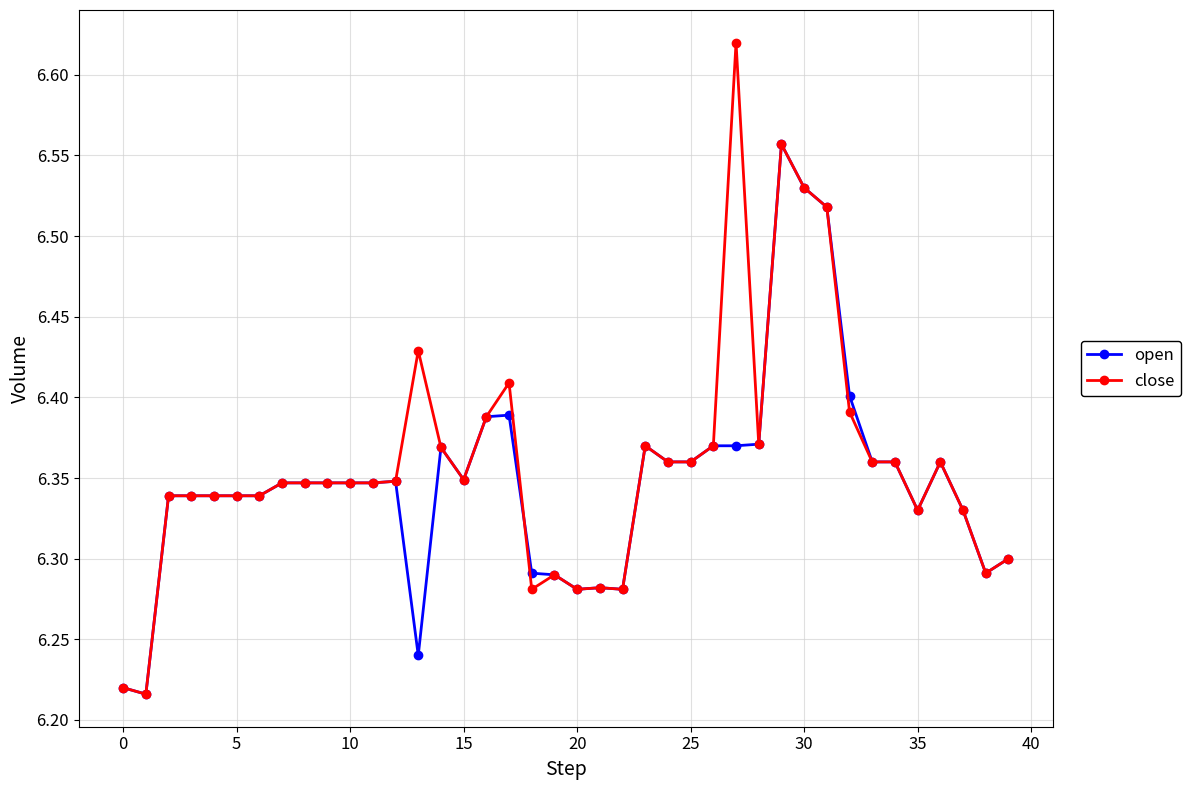

How many open values are between 6 and 7?

40